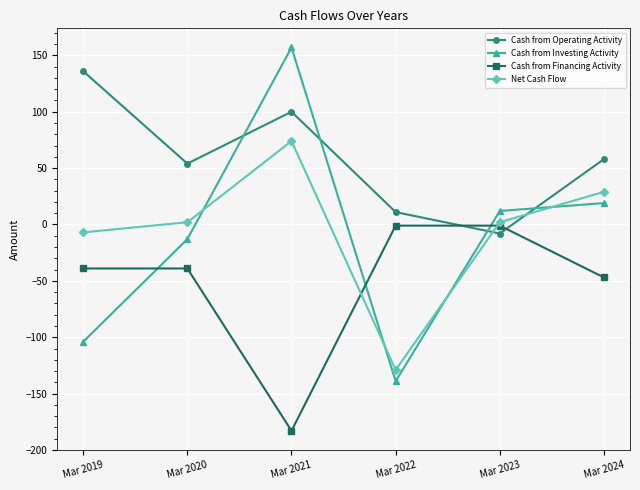

Reading left to right, transcribe all the data shown in this chart.

Cash from Operating Activity: Mar 2019=136	Mar 2020=54	Mar 2021=100	Mar 2022=11	Mar 2023=-8	Mar 2024=58
Cash from Investing Activity: Mar 2019=-104	Mar 2020=-13	Mar 2021=157	Mar 2022=-139	Mar 2023=12	Mar 2024=19
Cash from Financing Activity: Mar 2019=-39	Mar 2020=-39	Mar 2021=-183	Mar 2022=-1	Mar 2023=-1	Mar 2024=-47
Net Cash Flow: Mar 2019=-7	Mar 2020=2	Mar 2021=74	Mar 2022=-129	Mar 2023=2	Mar 2024=29